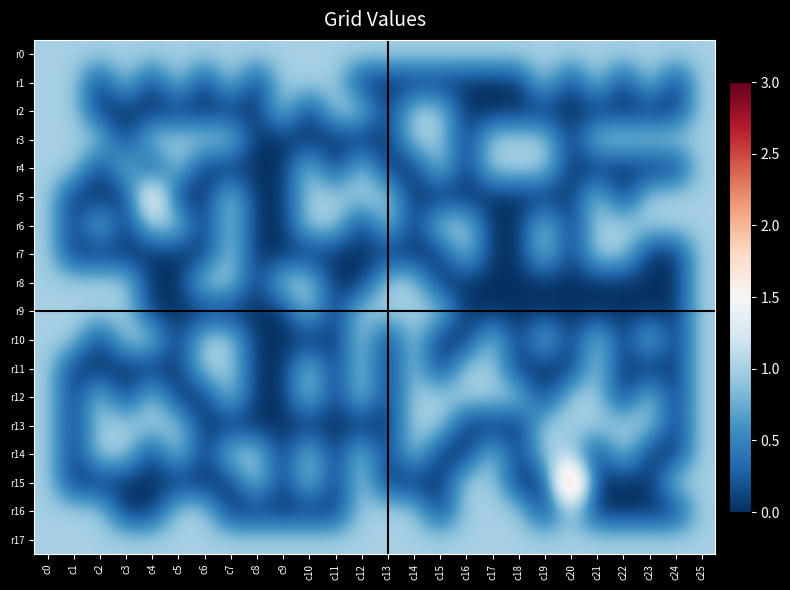

Reading left to right, list all the values displayed in this chart.

r0: c0=1	c1=1	c2=1	c3=1	c4=1	c5=1	c6=1	c7=1	c8=1	c9=1	c10=1	c11=1	c12=1	c13=1	c14=1	c15=1	c16=1	c17=1	c18=1	c19=1	c20=1	c21=1	c22=1	c23=1	c24=1	c25=1
r1: c0=1	c1=1	c2=0	c3=1	c4=0	c5=1	c6=0	c7=1	c8=0	c9=1	c10=1	c11=1	c12=0	c13=0	c14=0	c15=0	c16=0	c17=0	c18=0	c19=1	c20=0	c21=1	c22=0	c23=1	c24=0	c25=1
r2: c0=1	c1=1	c2=0	c3=0	c4=0	c5=0	c6=0	c7=0	c8=0	c9=1	c10=0	c11=1	c12=1	c13=0	c14=1	c15=1	c16=0	c17=0	c18=0	c19=0	c20=0	c21=0	c22=0	c23=0	c24=0	c25=1
r3: c0=1	c1=1	c2=1	c3=0	c4=1	c5=1	c6=1	c7=1	c8=0	c9=0	c10=0	c11=0	c12=0	c13=0	c14=1	c15=1	c16=0	c17=1	c18=1	c19=1	c20=0	c21=1	c22=1	c23=1	c24=1	c25=1
r4: c0=1	c1=1	c2=0	c3=1	c4=0	c5=1	c6=0	c7=0	c8=0	c9=0	c10=1	c11=0	c12=1	c13=0	c14=0	c15=1	c16=0	c17=1	c18=1	c19=1	c20=0	c21=0	c22=0	c23=0	c24=0	c25=1
r5: c0=1	c1=0	c2=0	c3=0	c4=2	c5=0	c6=0	c7=1	c8=0	c9=0	c10=1	c11=1	c12=1	c13=1	c14=0	c15=0	c16=0	c17=0	c18=0	c19=0	c20=0	c21=1	c22=0	c23=1	c24=1	c25=1
r6: c0=1	c1=0	c2=1	c3=0	c4=1	c5=1	c6=0	c7=1	c8=0	c9=0	c10=1	c11=1	c12=0	c13=1	c14=0	c15=1	c16=1	c17=0	c18=0	c19=1	c20=0	c21=1	c22=1	c23=1	c24=1	c25=1
r7: c0=1	c1=0	c2=0	c3=0	c4=0	c5=0	c6=0	c7=1	c8=0	c9=0	c10=0	c11=0	c12=0	c13=0	c14=0	c15=0	c16=1	c17=0	c18=0	c19=1	c20=0	c21=1	c22=1	c23=0	c24=0	c25=1
r8: c0=1	c1=1	c2=1	c3=1	c4=0	c5=0	c6=1	c7=1	c8=0	c9=1	c10=1	c11=0	c12=0	c13=1	c14=1	c15=0	c16=0	c17=0	c18=0	c19=0	c20=0	c21=0	c22=0	c23=0	c24=0	c25=1
r9: c0=1	c1=1	c2=1	c3=1	c4=0	c5=0	c6=0	c7=0	c8=0	c9=0	c10=1	c11=0	c12=1	c13=1	c14=1	c15=1	c16=0	c17=0	c18=0	c19=0	c20=0	c21=0	c22=0	c23=0	c24=0	c25=1
r10: c0=1	c1=1	c2=0	c3=1	c4=1	c5=0	c6=1	c7=1	c8=0	c9=0	c10=0	c11=0	c12=1	c13=0	c14=1	c15=0	c16=0	c17=1	c18=0	c19=1	c20=0	c21=1	c22=0	c23=1	c24=0	c25=1
r11: c0=1	c1=0	c2=0	c3=0	c4=0	c5=0	c6=1	c7=1	c8=0	c9=0	c10=1	c11=0	c12=1	c13=0	c14=1	c15=0	c16=1	c17=1	c18=0	c19=0	c20=0	c21=1	c22=0	c23=0	c24=0	c25=1
r12: c0=1	c1=0	c2=1	c3=0	c4=1	c5=0	c6=0	c7=1	c8=0	c9=0	c10=1	c11=0	c12=1	c13=0	c14=1	c15=1	c16=1	c17=1	c18=1	c19=0	c20=1	c21=1	c22=0	c23=1	c24=0	c25=1
r13: c0=1	c1=0	c2=1	c3=1	c4=1	c5=1	c6=0	c7=0	c8=0	c9=0	c10=0	c11=0	c12=0	c13=0	c14=1	c15=1	c16=0	c17=0	c18=0	c19=1	c20=1	c21=1	c22=1	c23=1	c24=0	c25=1
r14: c0=1	c1=0	c2=1	c3=1	c4=0	c5=1	c6=0	c7=1	c8=1	c9=0	c10=1	c11=0	c12=1	c13=0	c14=1	c15=0	c16=0	c17=1	c18=0	c19=1	c20=1	c21=0	c22=1	c23=0	c24=0	c25=1
r15: c0=1	c1=0	c2=0	c3=0	c4=0	c5=0	c6=0	c7=0	c8=1	c9=0	c10=1	c11=0	c12=1	c13=0	c14=0	c15=0	c16=1	c17=1	c18=0	c19=0	c20=3	c21=0	c22=0	c23=0	c24=1	c25=1
r16: c0=1	c1=1	c2=1	c3=0	c4=0	c5=1	c6=1	c7=0	c8=0	c9=0	c10=0	c11=0	c12=1	c13=1	c14=1	c15=0	c16=1	c17=1	c18=1	c19=0	c20=1	c21=0	c22=0	c23=0	c24=0	c25=1
r17: c0=1	c1=1	c2=1	c3=1	c4=1	c5=1	c6=1	c7=1	c8=1	c9=1	c10=1	c11=1	c12=1	c13=1	c14=1	c15=1	c16=1	c17=1	c18=1	c19=1	c20=1	c21=1	c22=1	c23=1	c24=1	c25=1